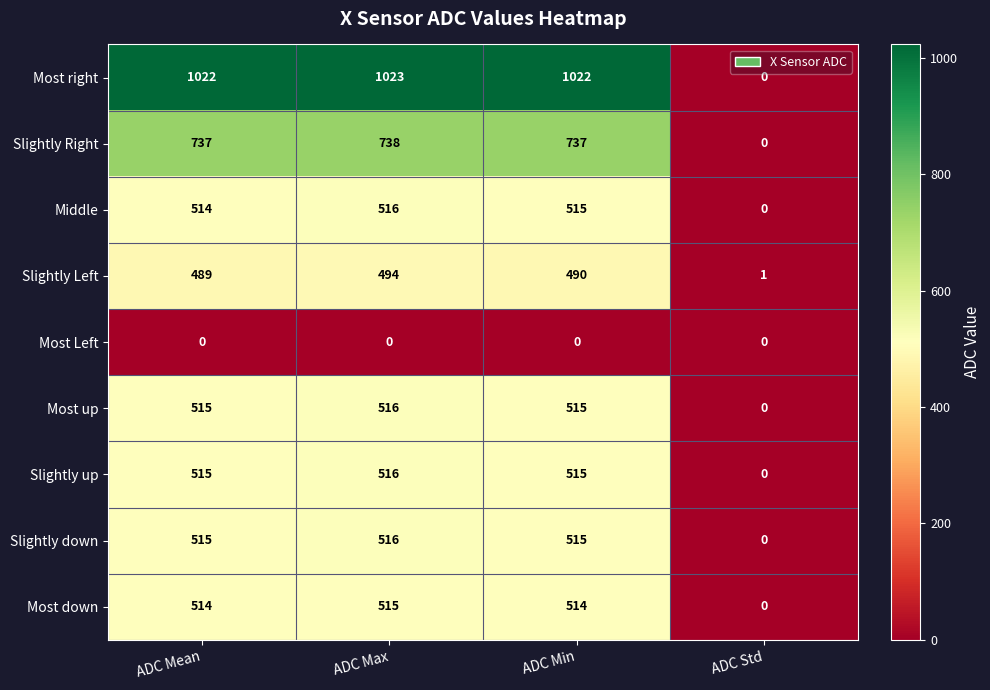

Which series has the largest total across all categories?

Most right